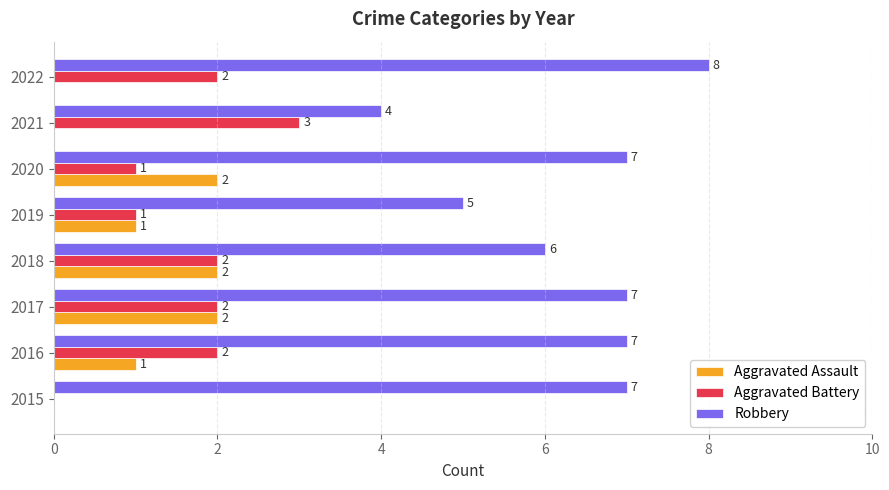

The Robbery series shows 7 at 2020. True or false?

True